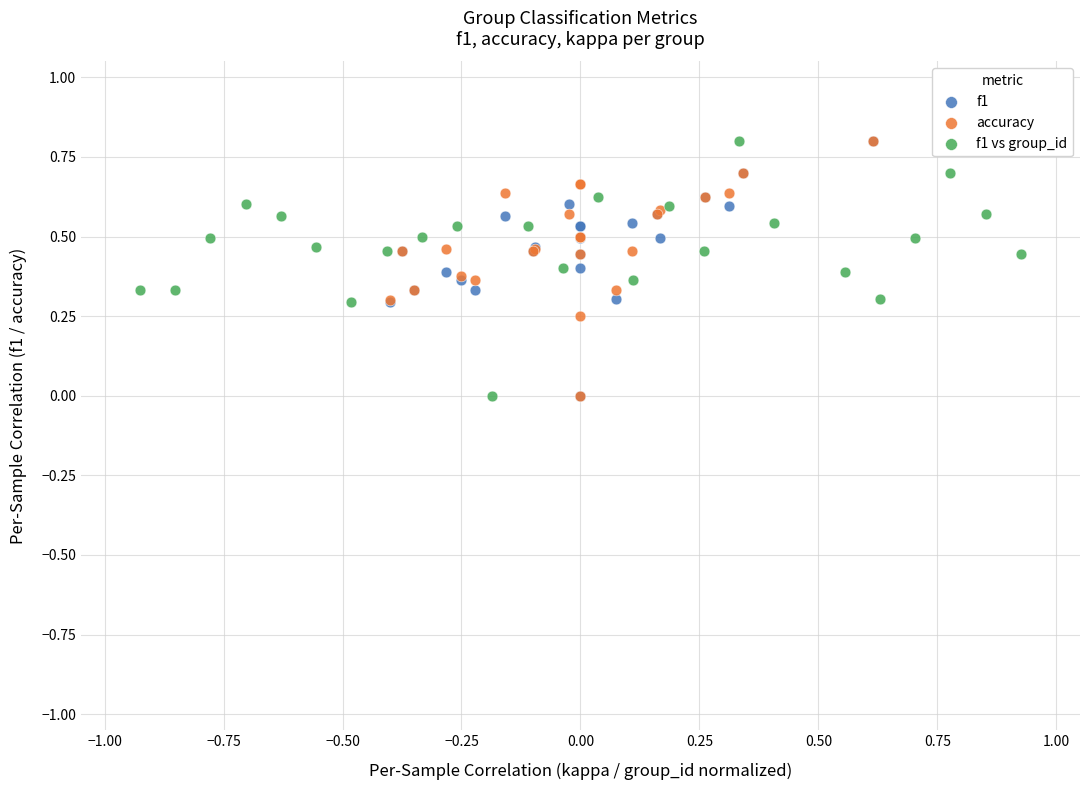

What are all the series names shown in the legend?

f1, accuracy, f1 vs group_id